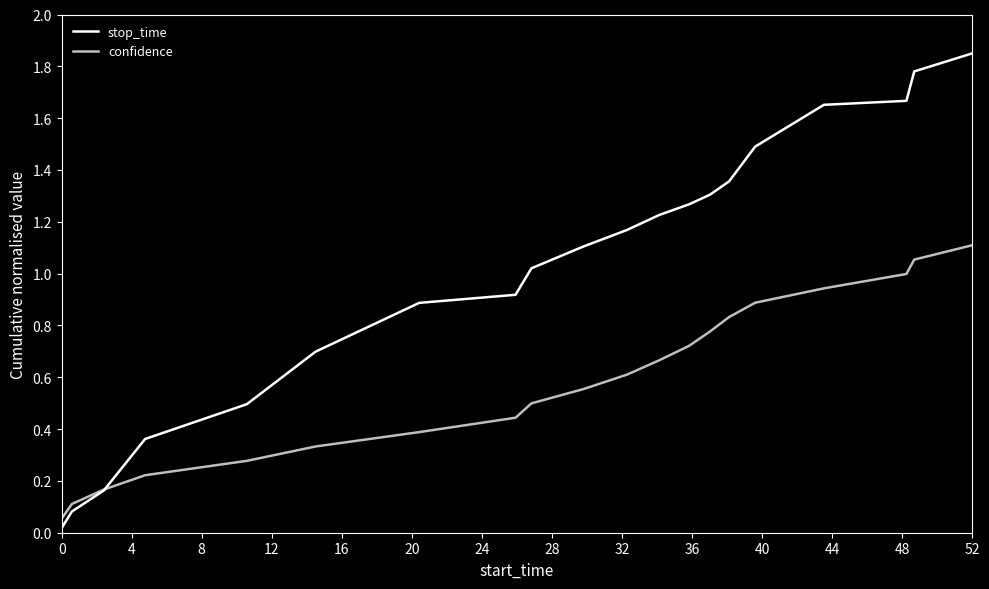

Which series has the largest range (max minus min)?

stop_time